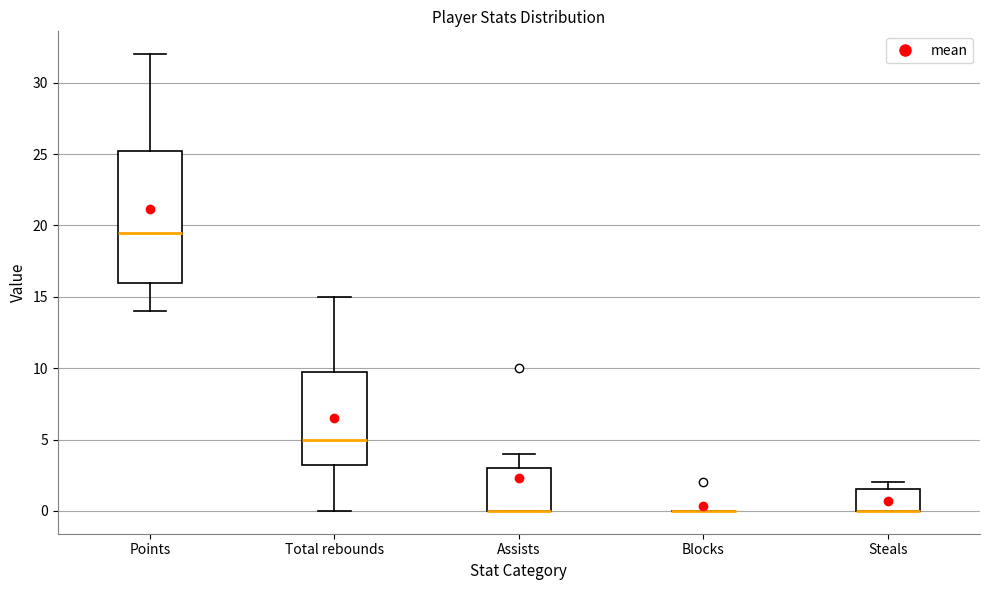

Which box is the tallest, from its lower edge to its upper edge?

Points